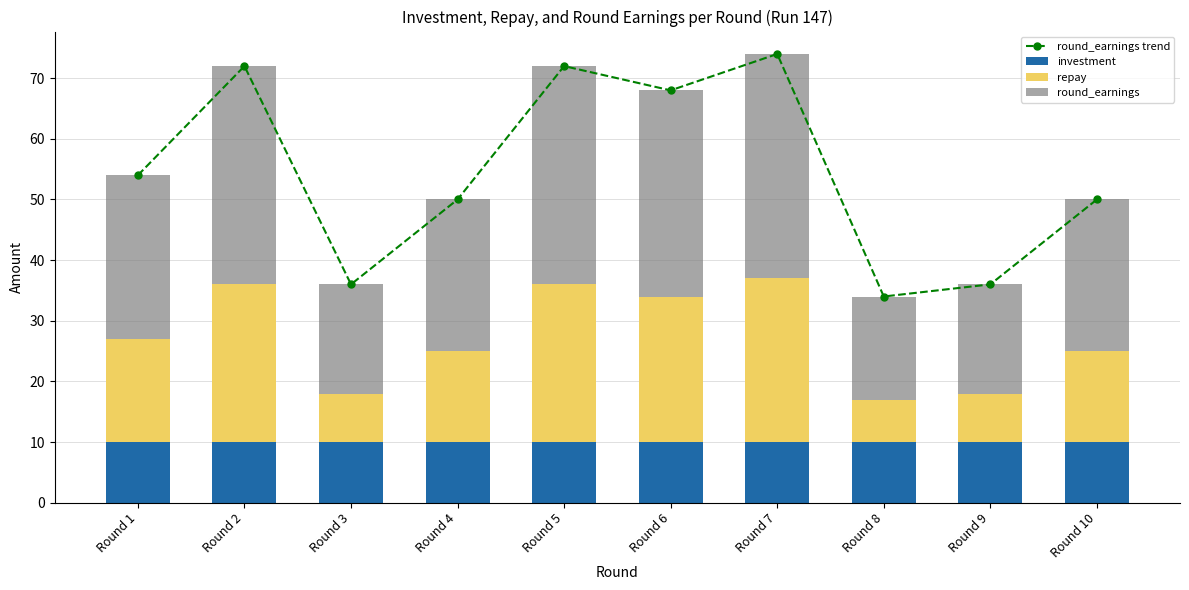

How many groups of bars are there?

10